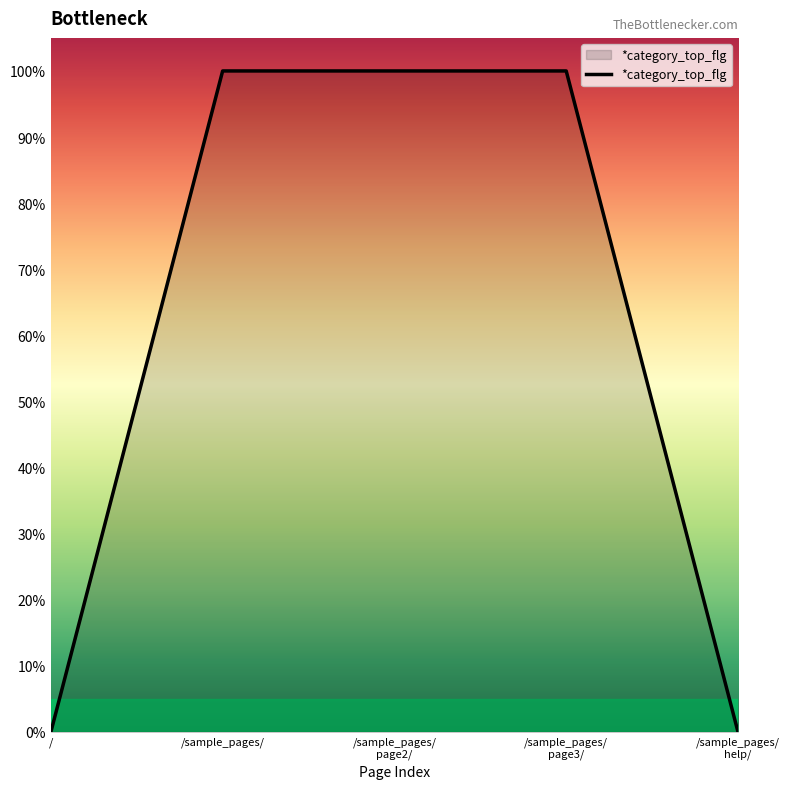

The value at /sample_pages/ is 1. True or false?

False